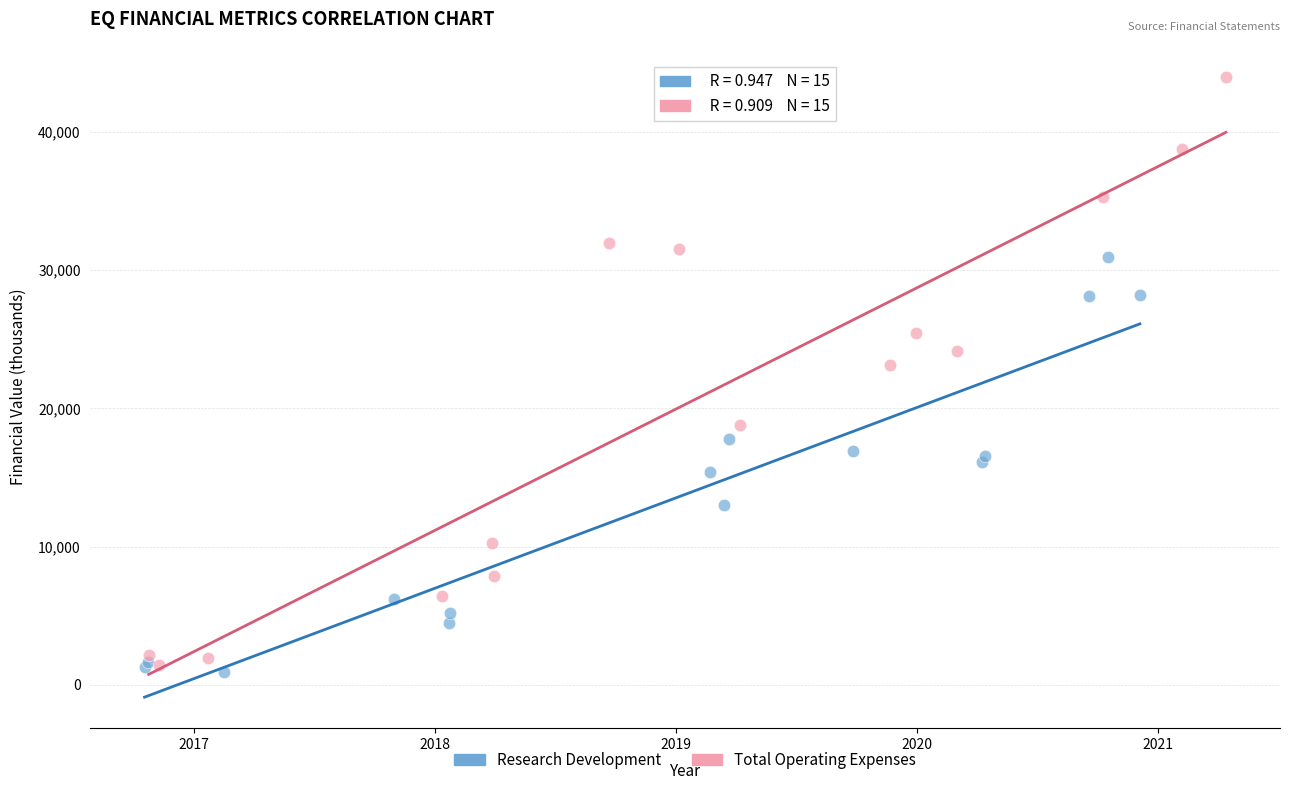

Which series reaches the maximum Y coordinate?

Total Operating Expenses